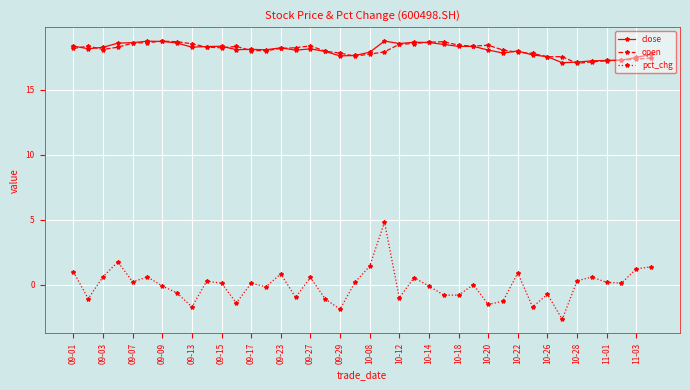

What is the value of the open point at the 6th from the left?

18.6